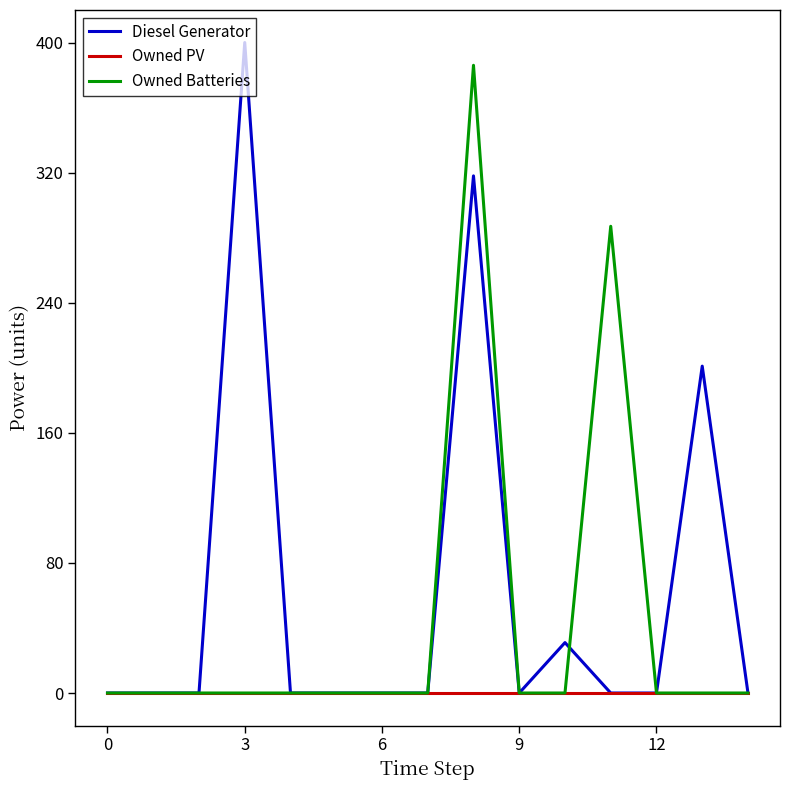

List the series in order of their overall mean, lowest first.

Owned PV, Owned Batteries, Diesel Generator